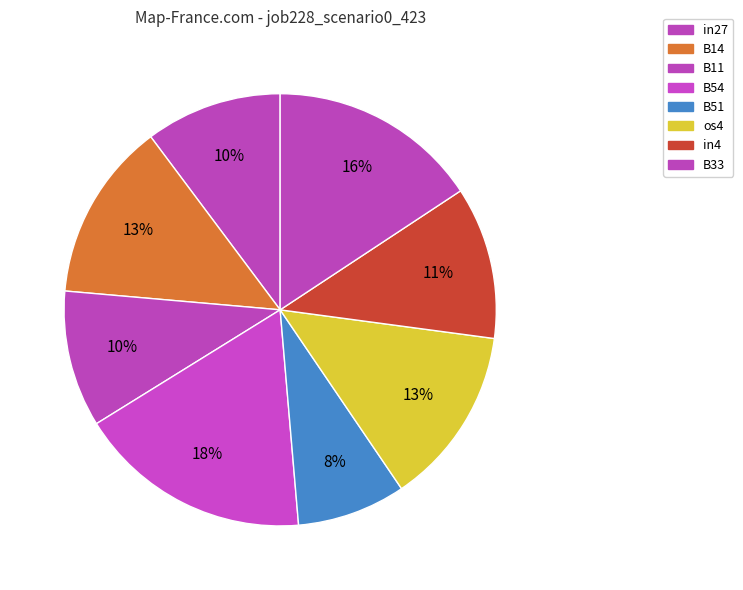

The in4 slice represents 11% of the pie. True or false?

True